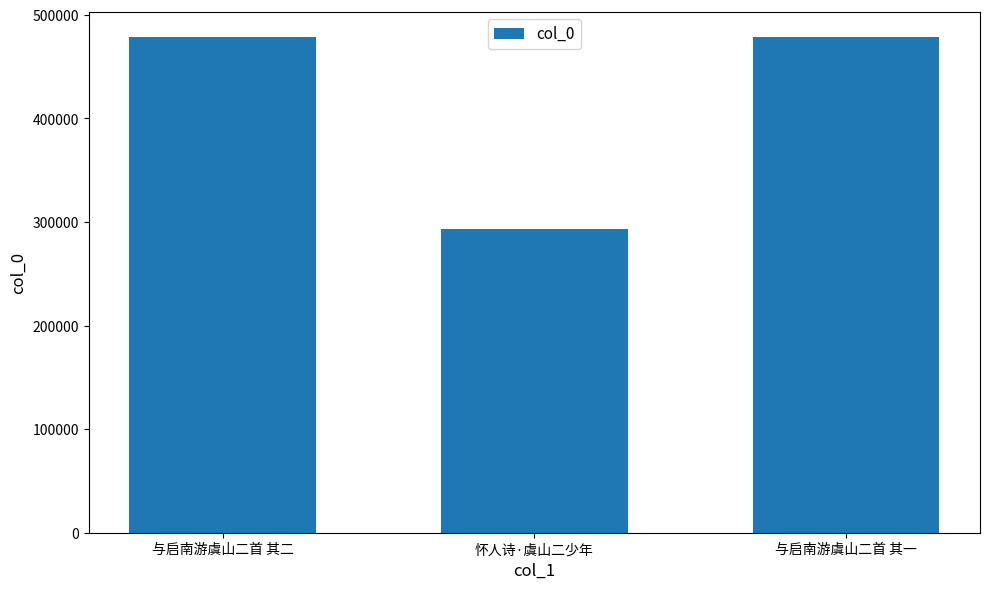

What is the smallest value displayed?

293158